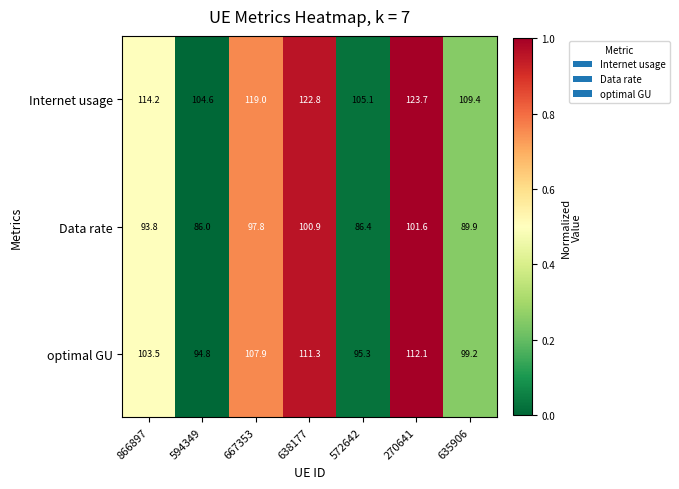

Which series has the largest total across all categories?

Internet usage